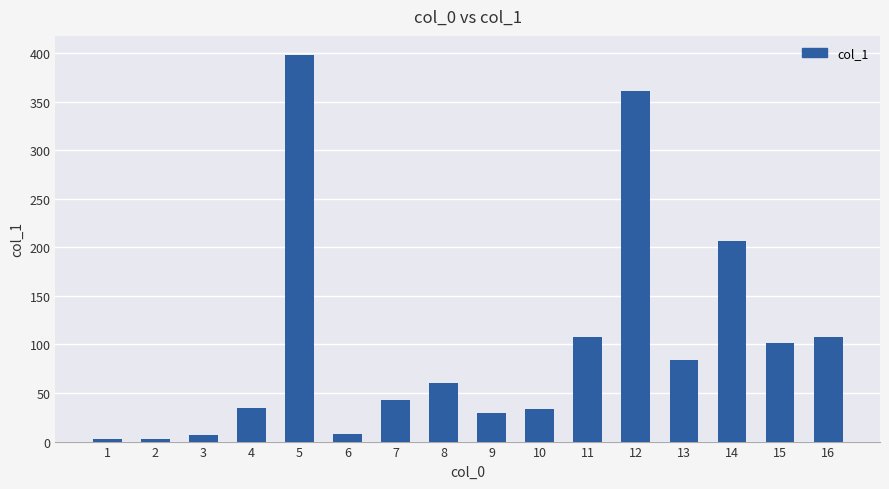

What is the maximum value shown in the chart?

397.8